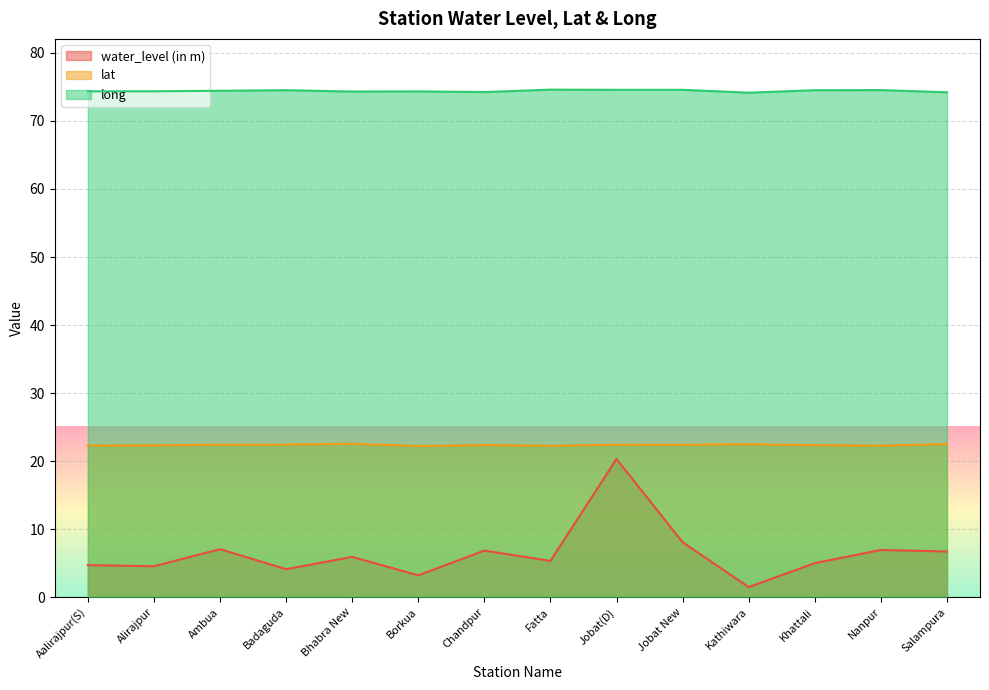

Which series has the largest range (max minus min)?

water_level (in m)